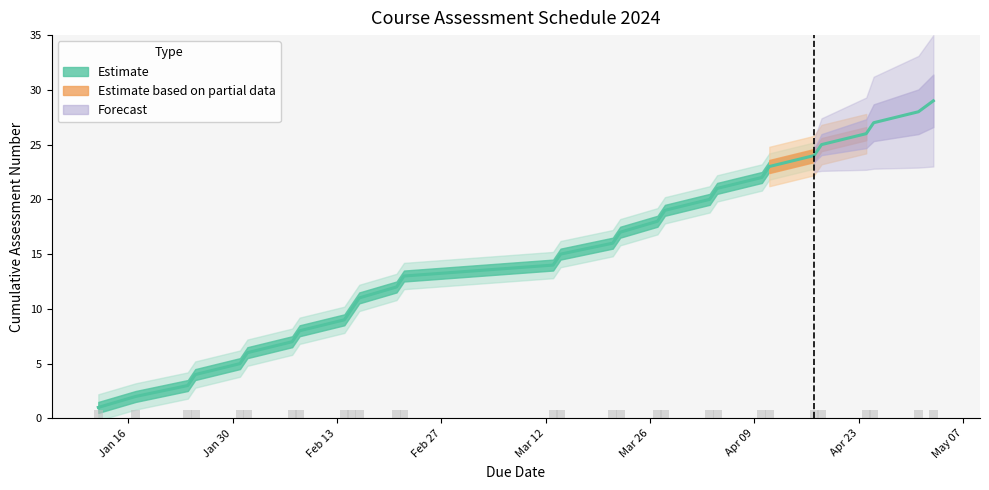

Rank the categories by Upper Bound value from highest to lowest.

2024-05-03, 2024-05-01, 2024-04-25, 2024-04-24, 2024-04-18, 2024-04-17, 2024-04-11, 2024-04-10, 2024-04-04, 2024-04-03, 2024-03-28, 2024-03-27, 2024-03-22, 2024-03-21, 2024-03-14, 2024-03-13, 2024-02-22, 2024-02-21, 2024-02-16, 2024-02-15, 2024-02-14, 2024-02-08, 2024-02-07, 2024-02-01, 2024-01-31, 2024-01-25, 2024-01-24, 2024-01-17, 2024-01-12